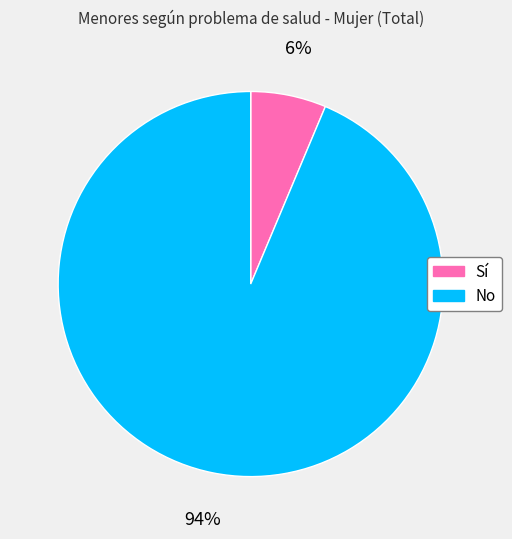

Which slice is the smallest?

Sí